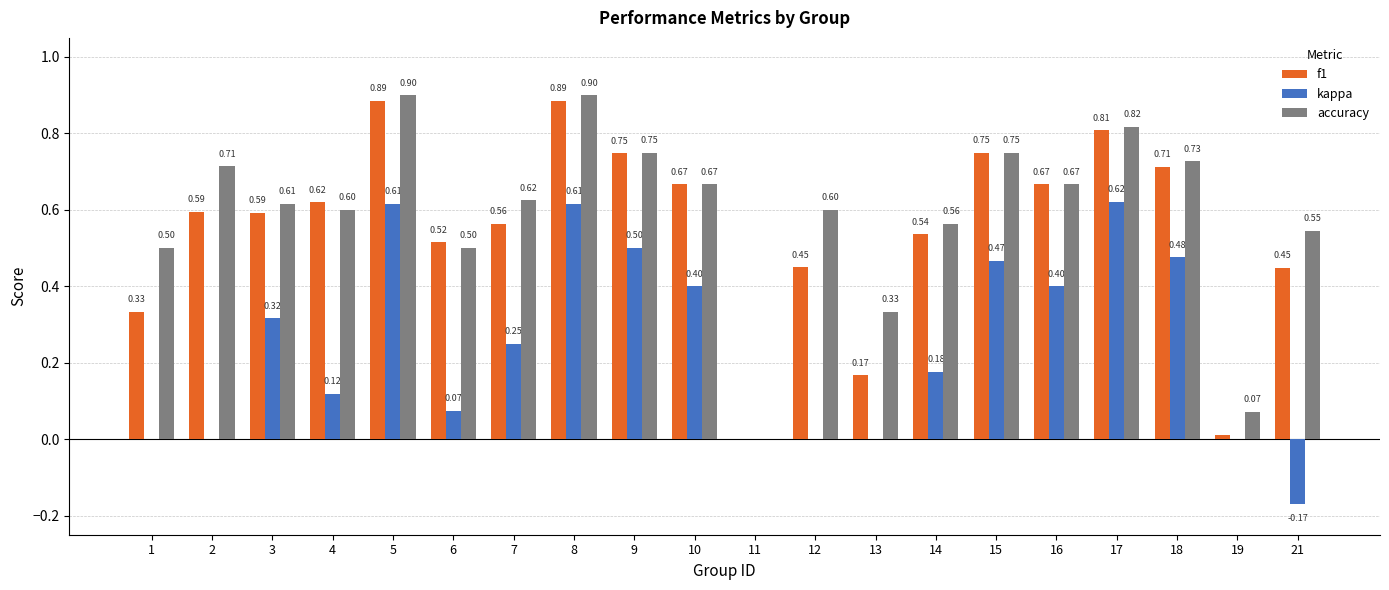

The value of f1 at 7 is 0.6. True or false?

True